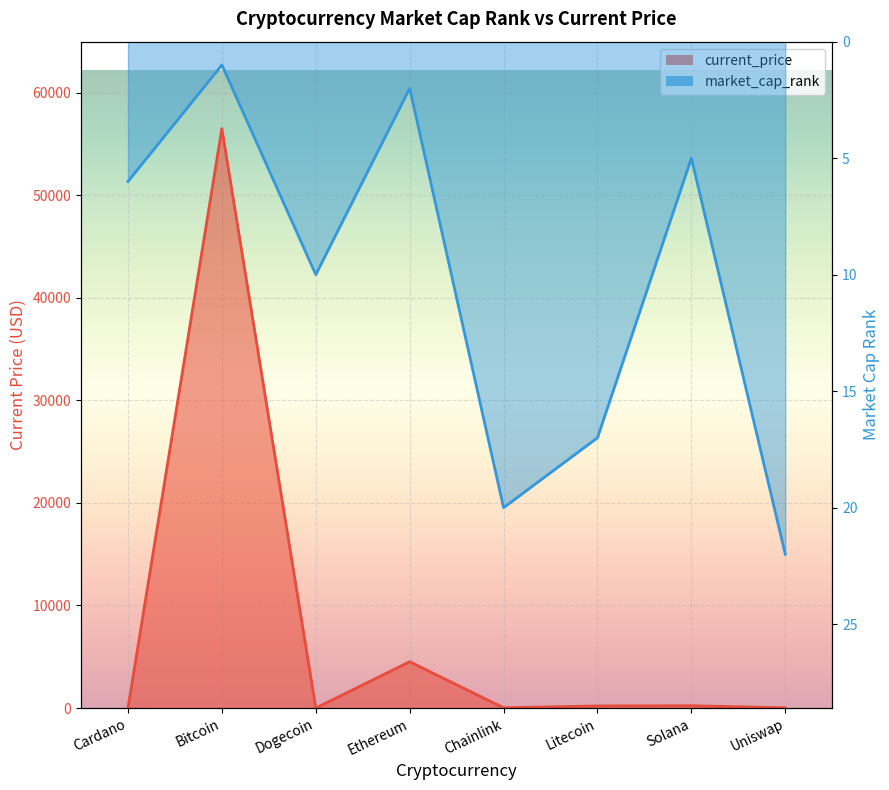

List the series in order of their peak value, lowest first.

market_cap_rank, current_price